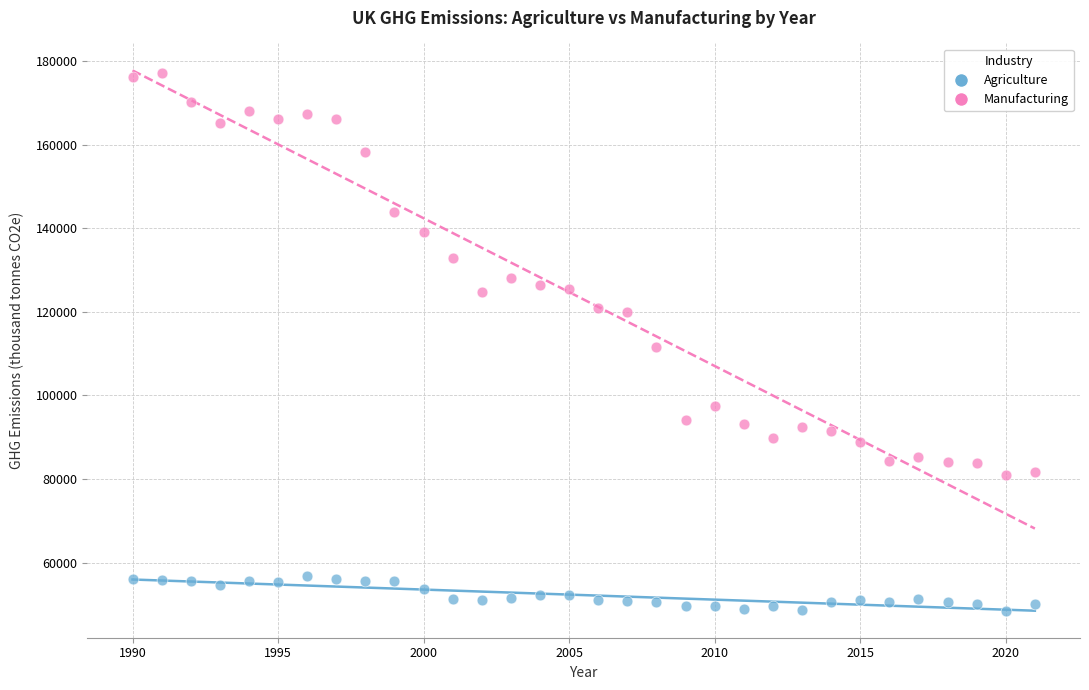

Across all data points, what is the range of X values (max minus min)?

31.0